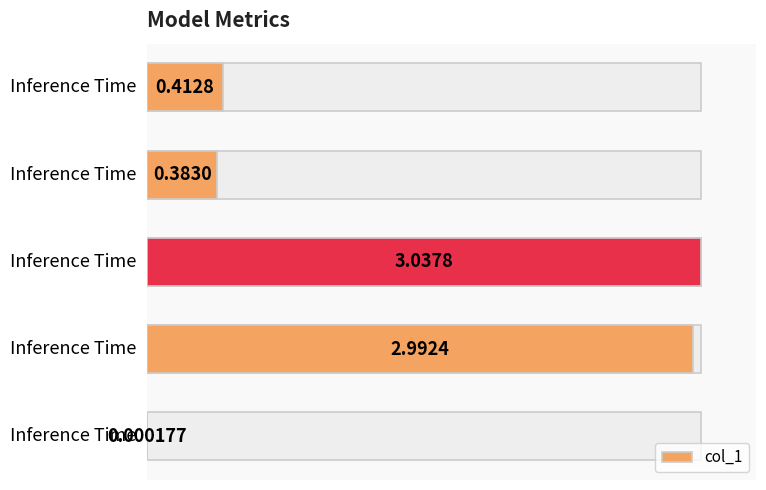

What is the sum of the values at 1 and 2?

6.0